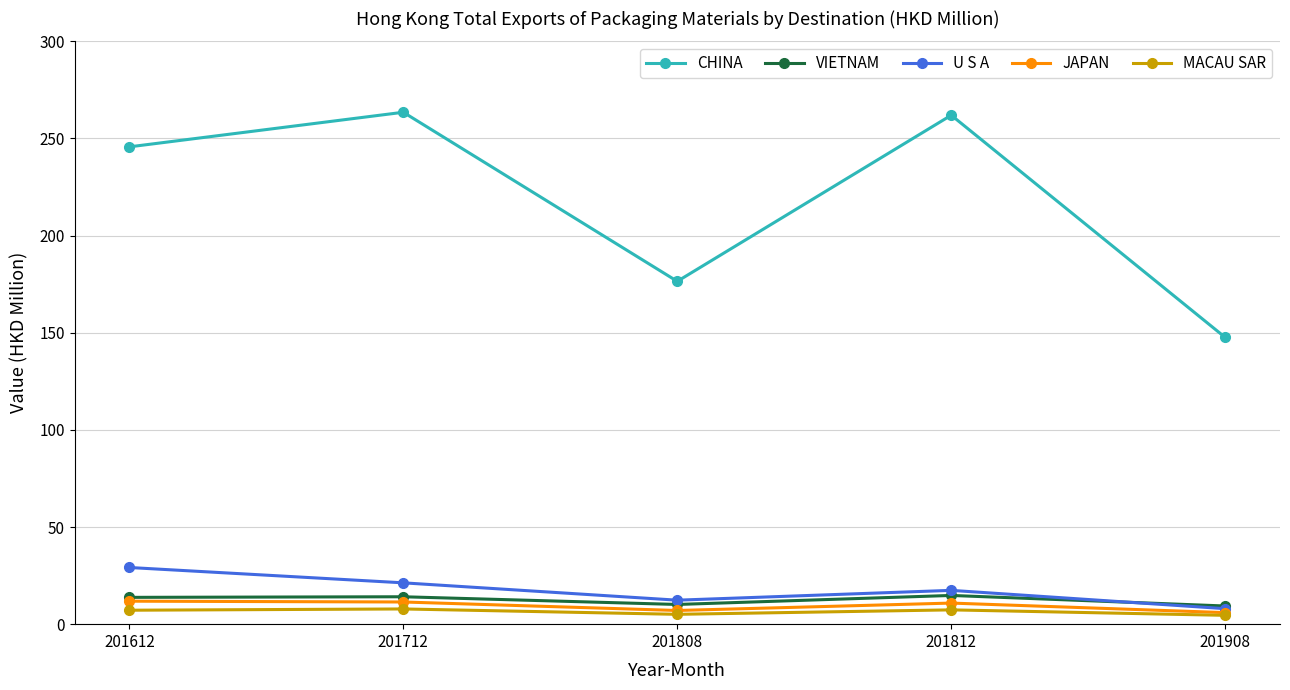

True or false: JAPAN and CHINA intersect in this chart.

False